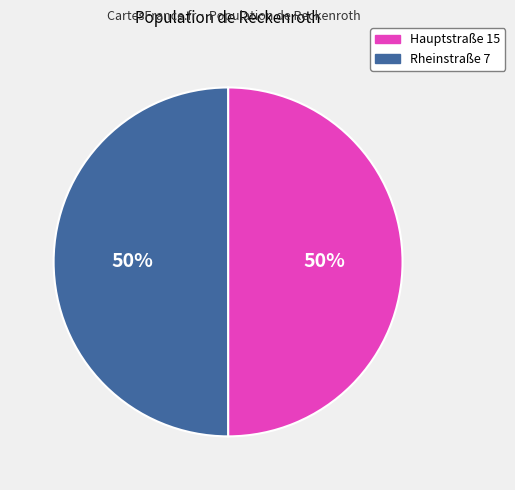

True or false: Hauptstraße 15 accounts for 62% of the total.

False